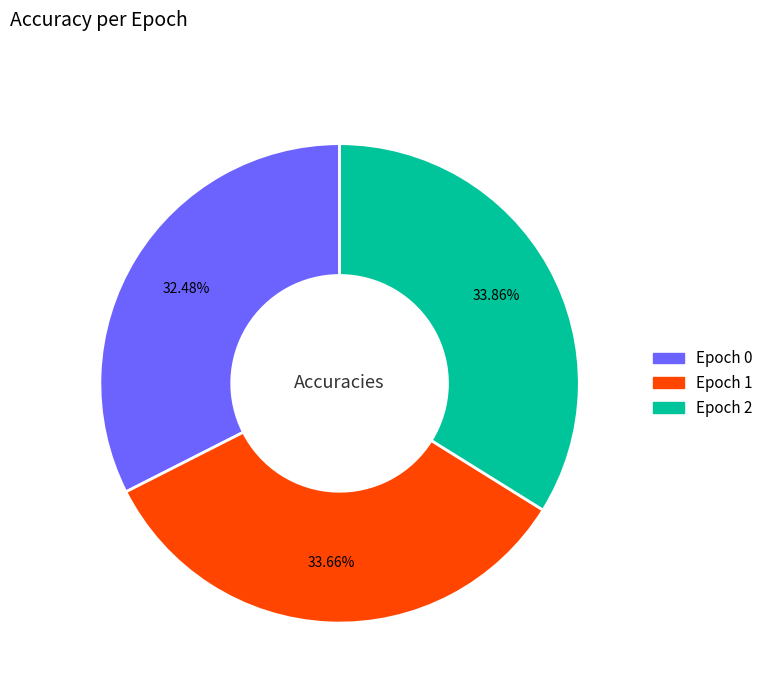

Combined, what portion of the pie is Epoch 0 and Epoch 1?

66.1%